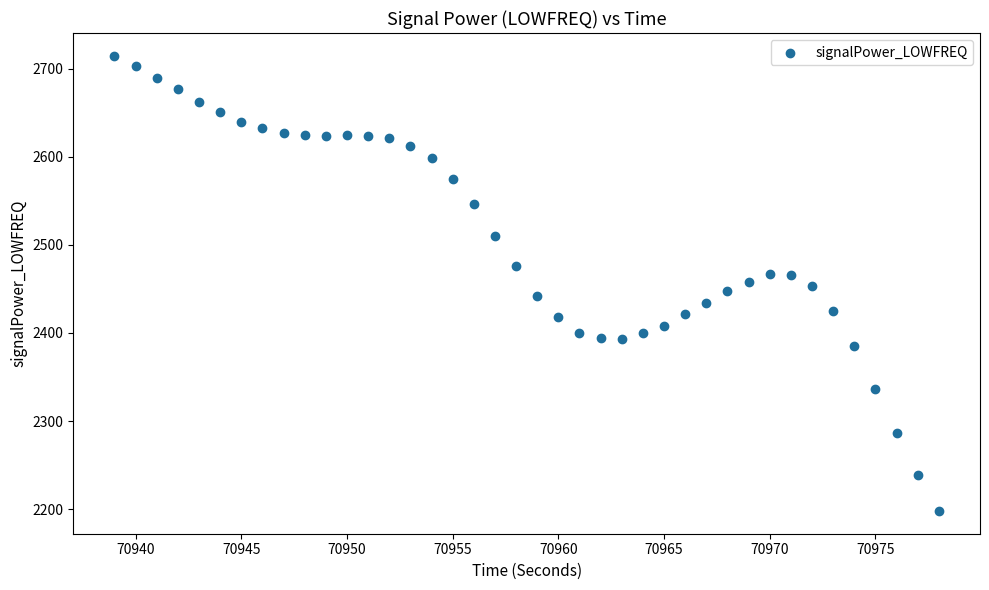

What is the range of Y values (max minus min)?

516.6